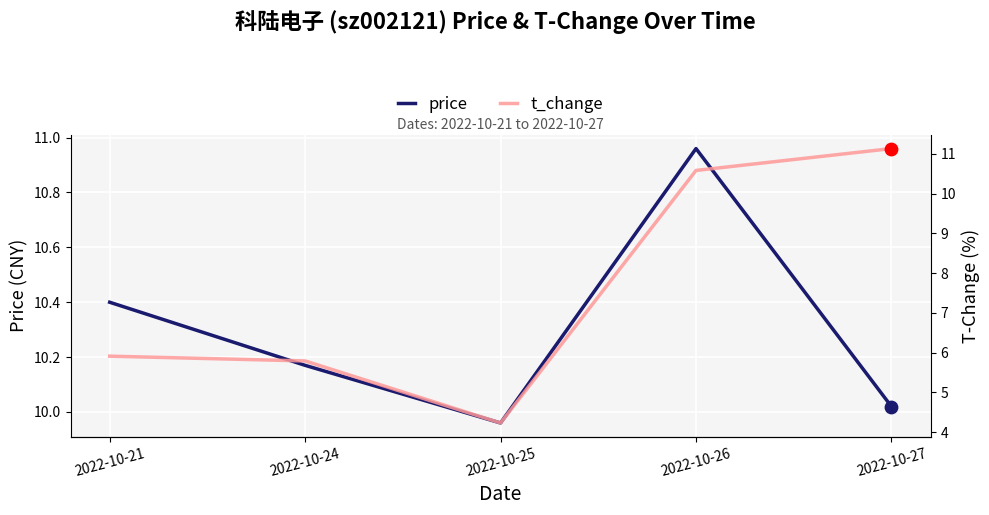

Which series has the largest Y range (max minus min)?

t_change